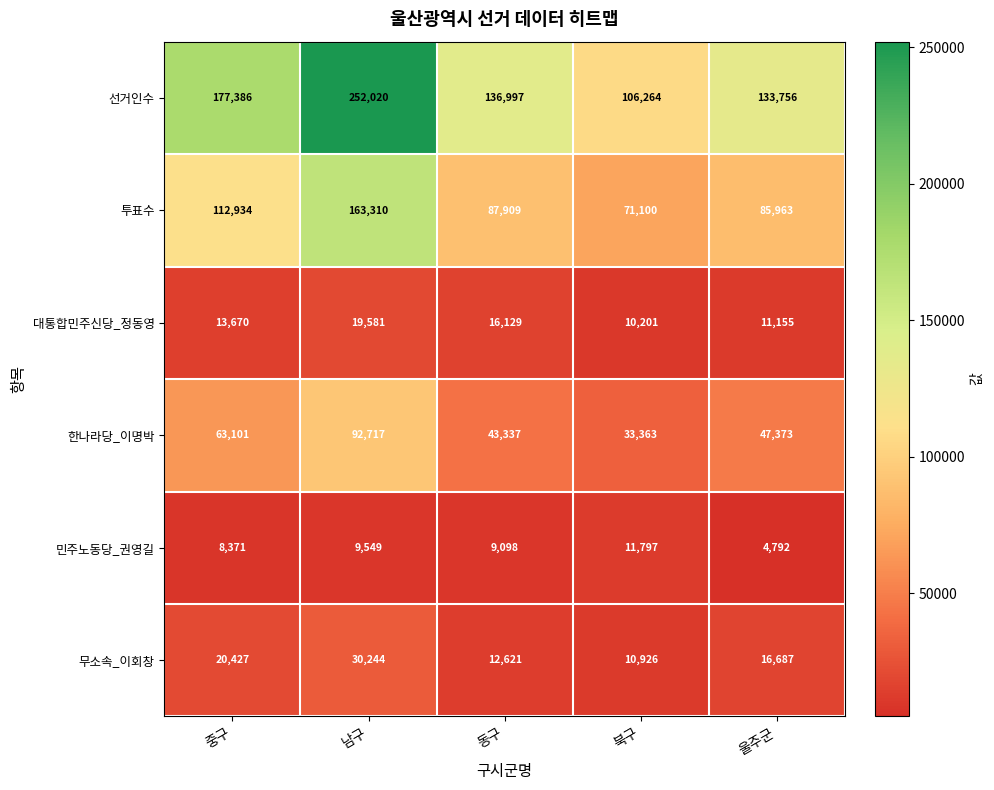

What is the sum of the 한나라당_이명박 values at 중구 and 울주군?

110474